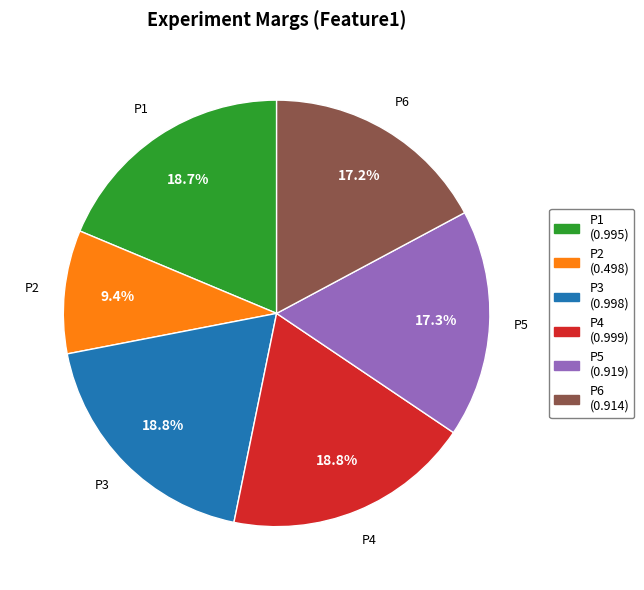

Is it true that P3 is 6% of the pie?

False